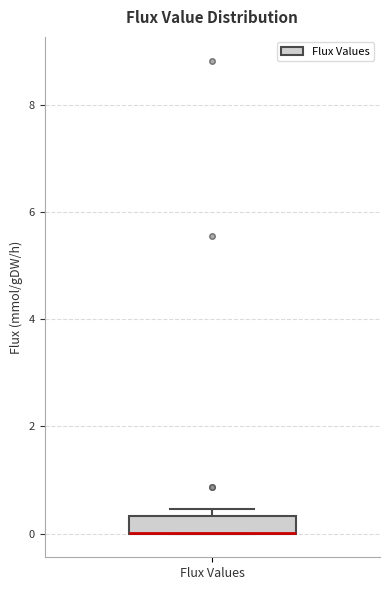

Transcribe this box plot: give where the median line is, the range the box spans, and where the two whiskers end, as read against the y-axis. The values are not printed on the chart, so give them approximately, as read against the axis.

median 0.0 (drawn on the box's lower edge), box 0.0 to 0.4, whiskers 0.0 to 0.4 (just above the box's upper edge)